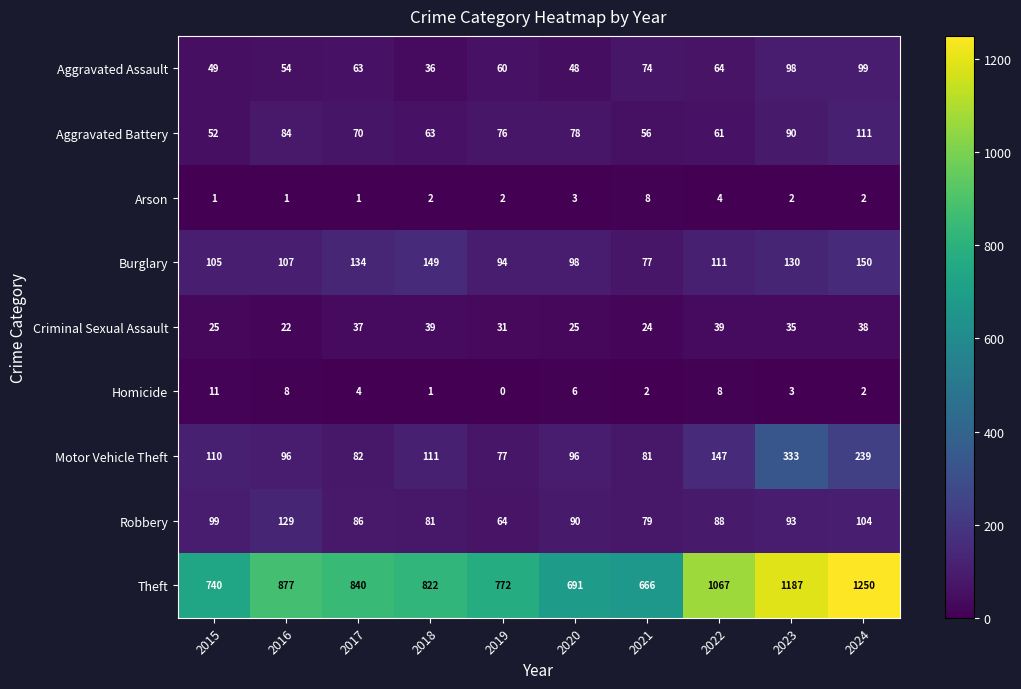

Rank the series by their maximum value, from lowest to highest.

Arson, Homicide, Criminal Sexual Assault, Aggravated Assault, Aggravated Battery, Robbery, Burglary, Motor Vehicle Theft, Theft